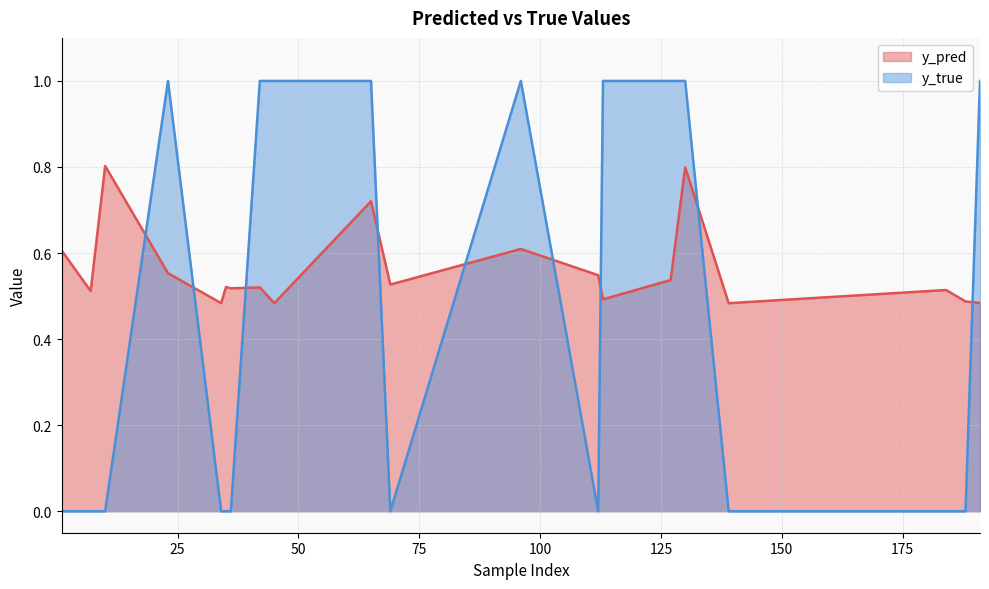

What value does the y_pred series have at 112?

0.5